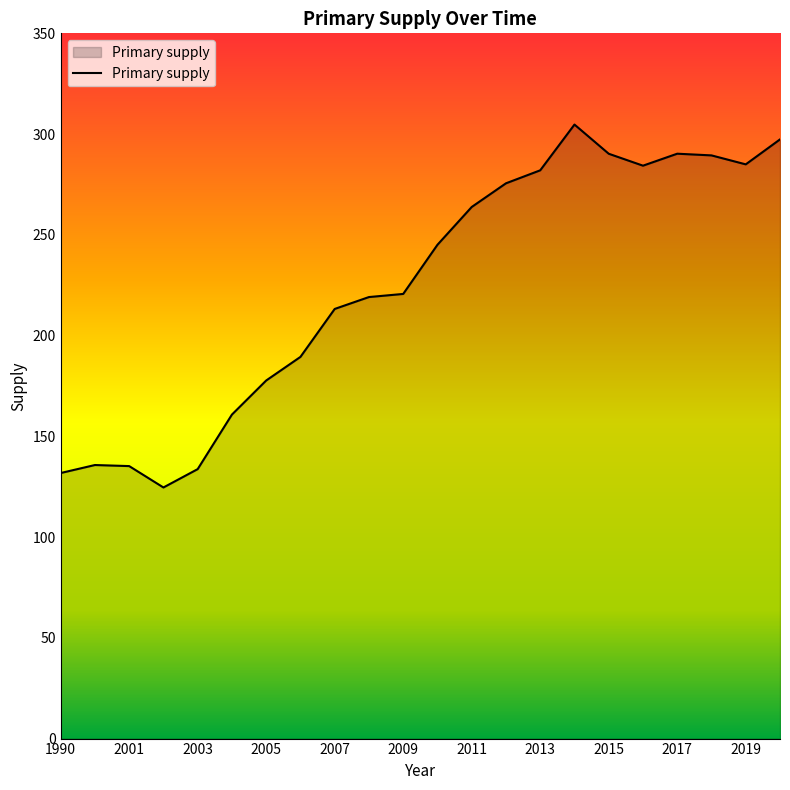

What is the minimum value shown in the chart?

124.6